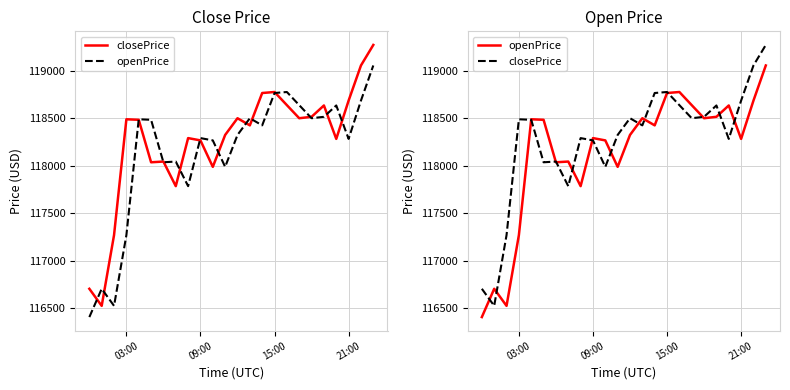

What are all the series names shown in the legend?

closePrice, openPrice